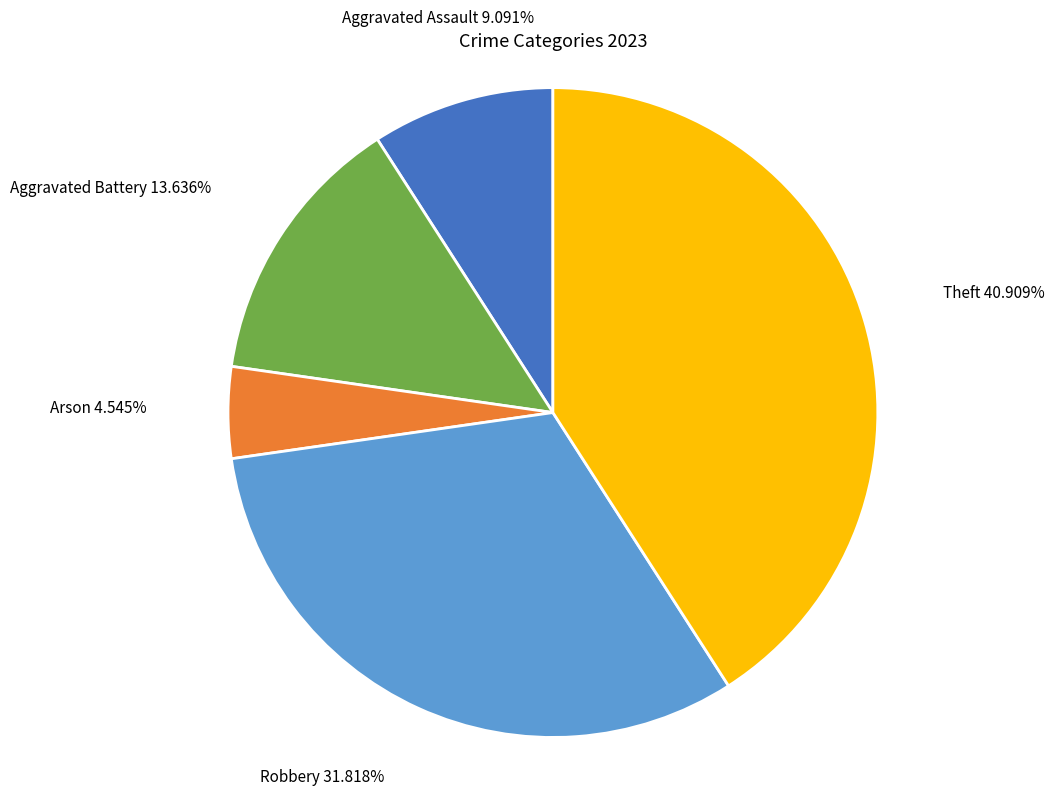

To the nearest percent, what is the average slice percentage?

20%